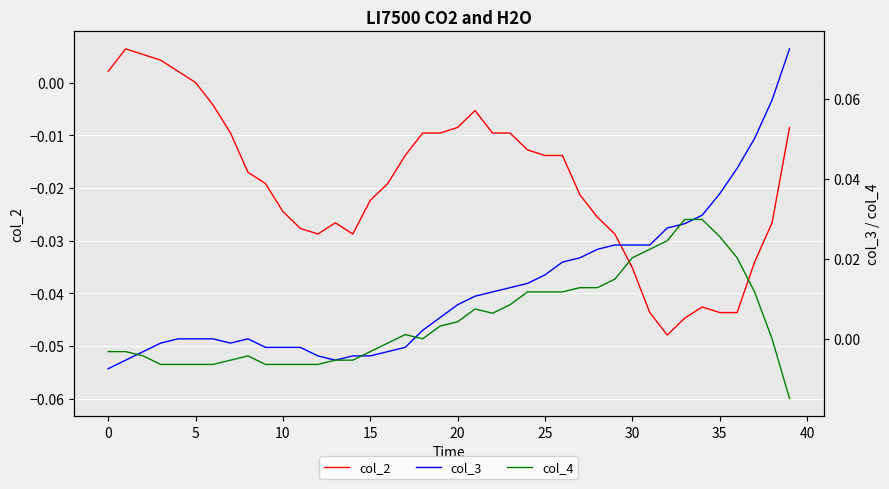

True or false: col_2 and col_4 intersect in this chart.

True